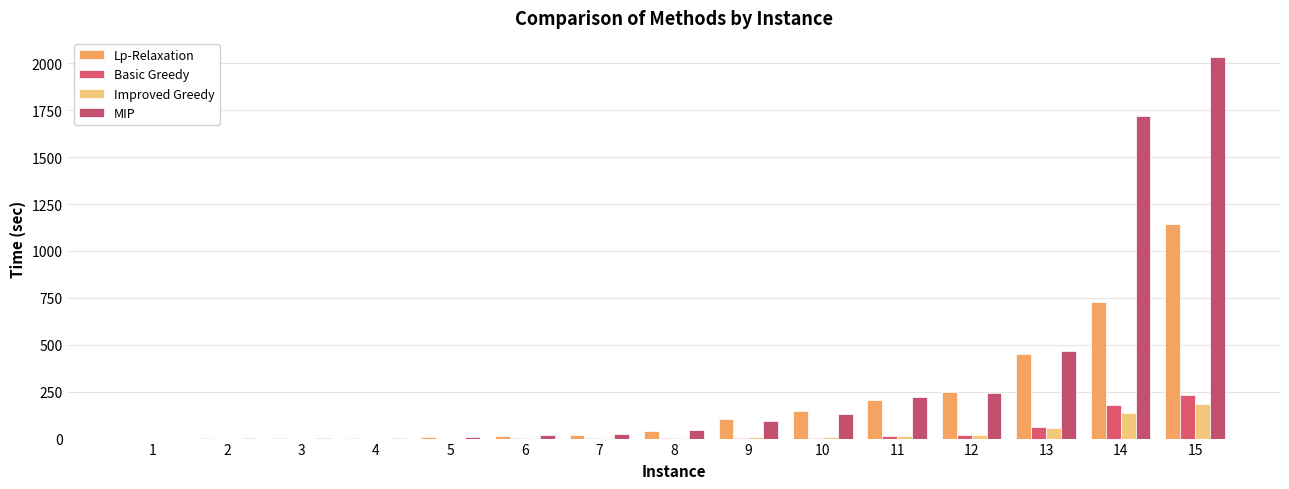

Which series has the largest range (max minus min)?

MIP